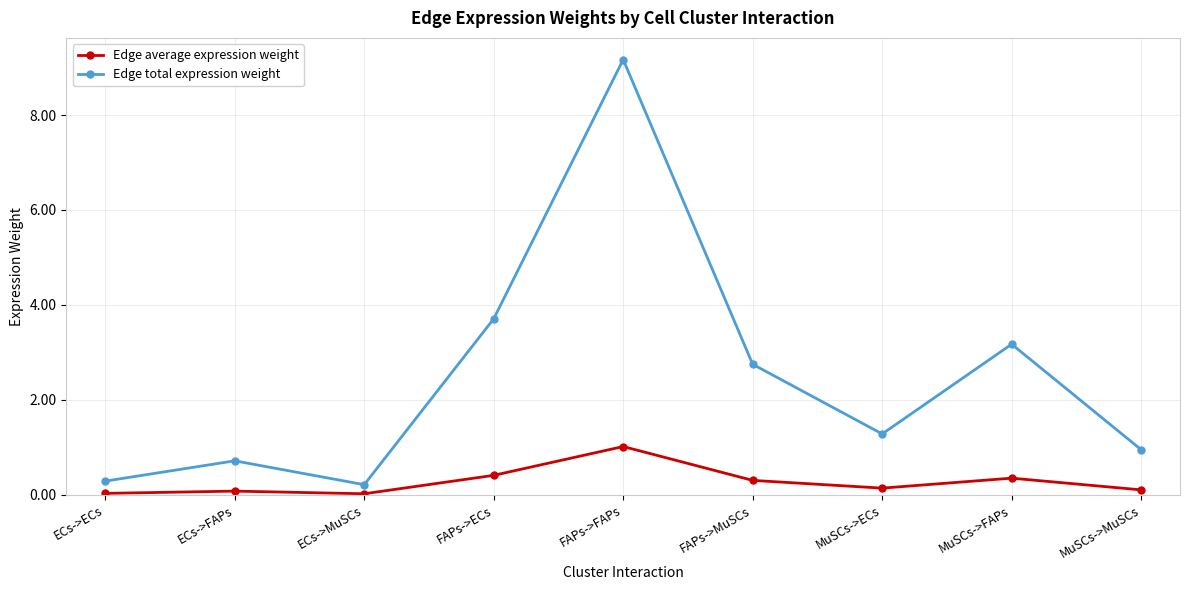

What is the difference between the Edge average expression weight values at FAPs->ECs and ECs->ECs?

0.4